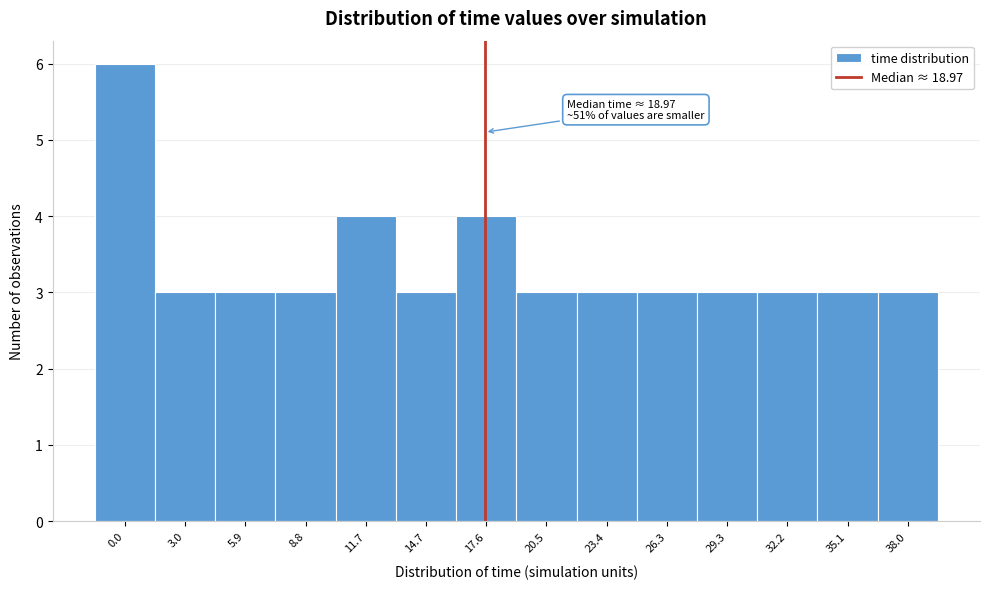

Reading right to left, extract all data points from this chart.

38.0=3	35.1=3	32.2=3	29.3=3	26.3=3	23.4=3	20.5=3	17.6=4	14.7=3	11.7=4	8.8=3	5.9=3	3.0=3	0.0=6